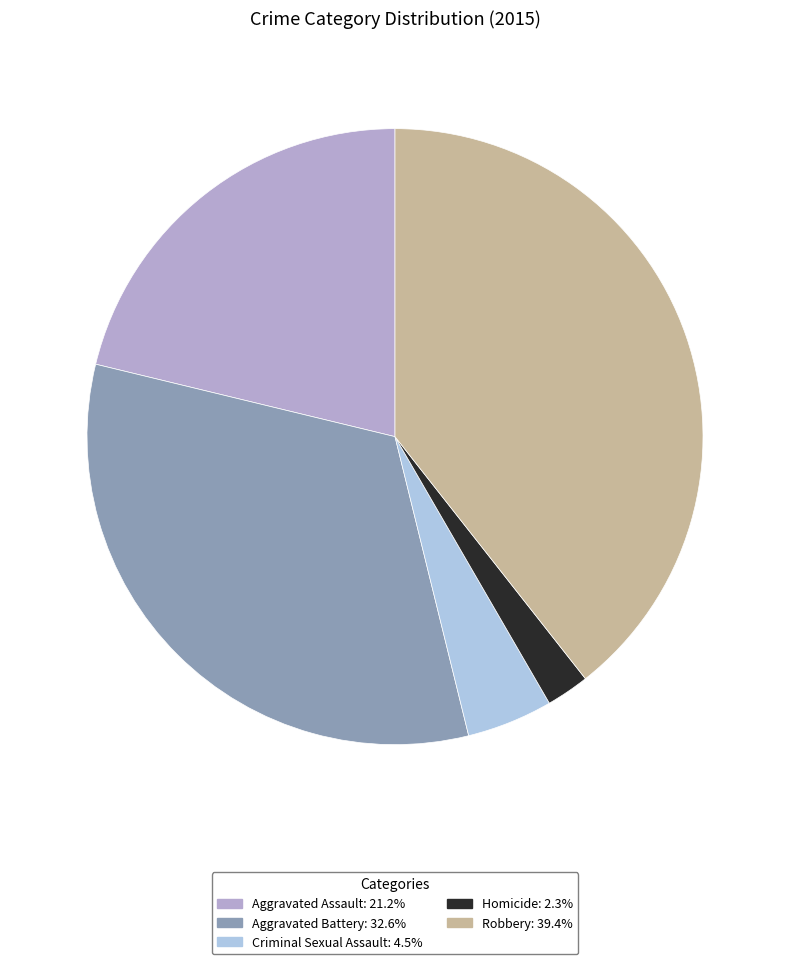

The Aggravated Battery slice represents 20% of the pie. True or false?

False